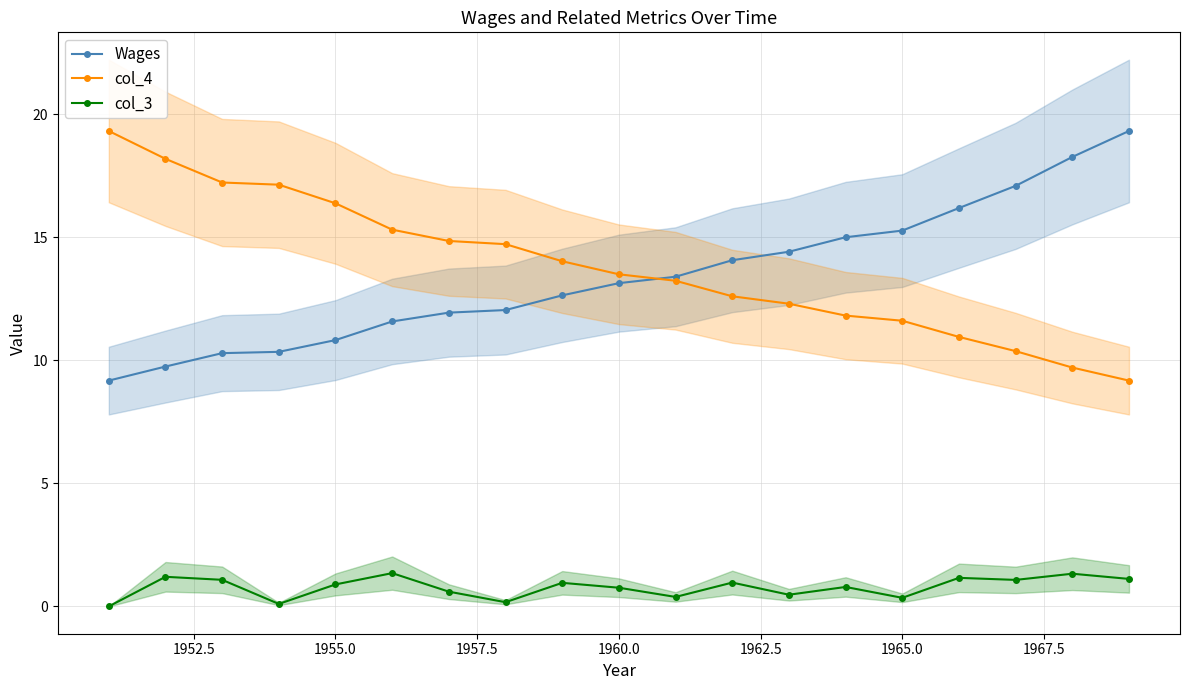

What is the lowest value of the Wages series?

9.2